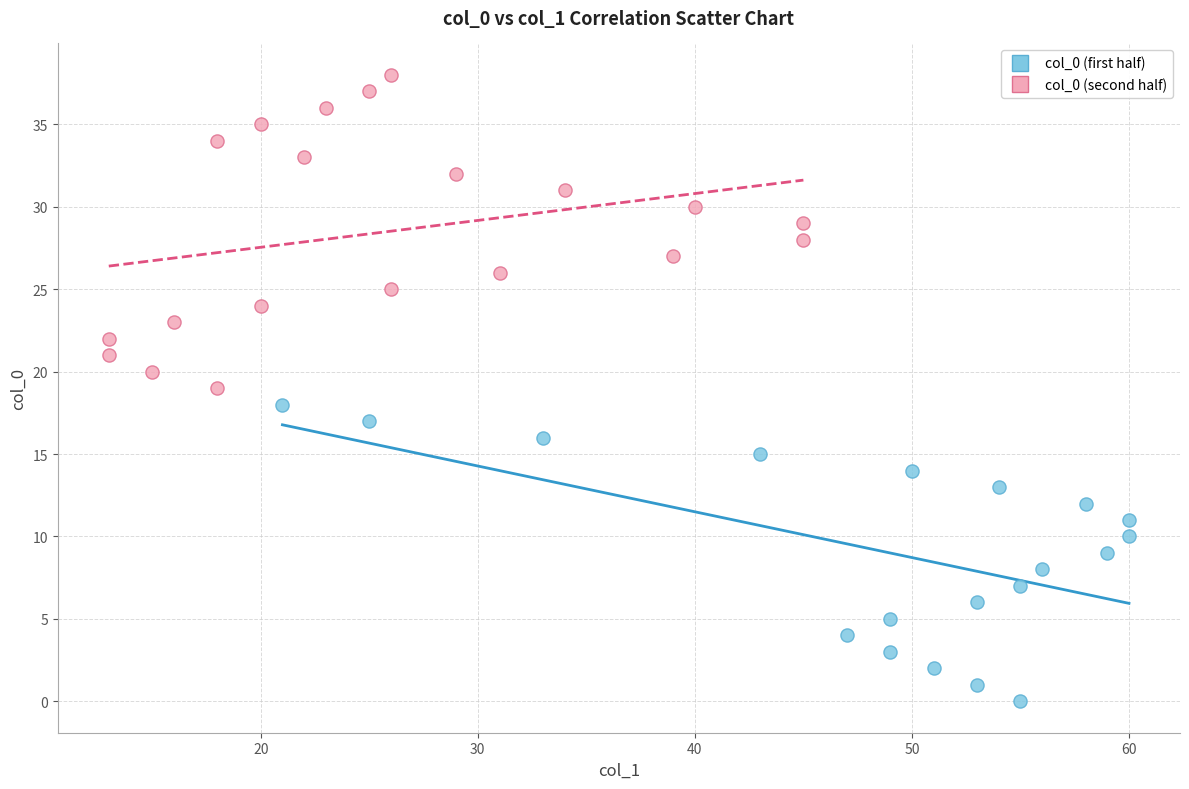

Which series contains the lowest Y value?

col_0 (first half)